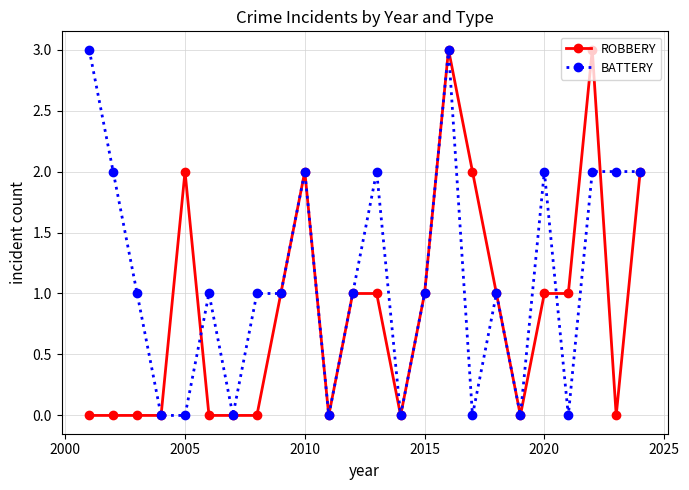

How many series are shown in this chart?

2